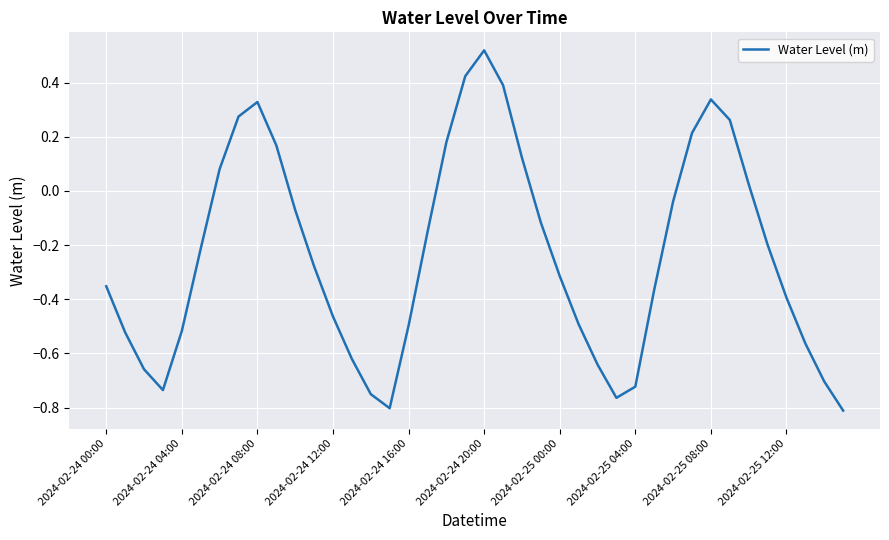

What is the difference between the maximum and minimum values?

1.3